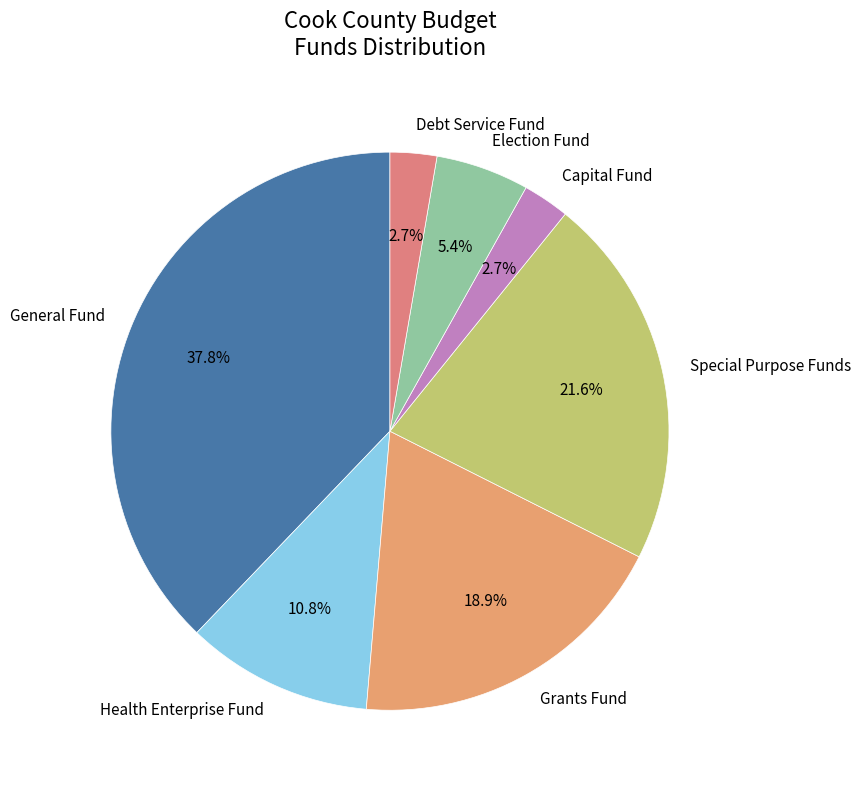

Approximately how many times larger is the value at General Fund compared to Capital Fund?

14.0